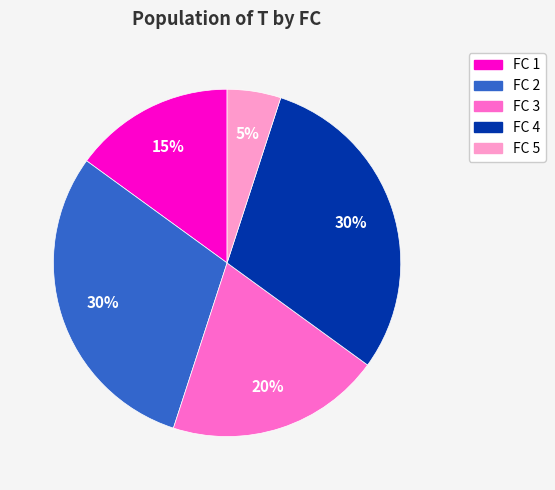

Is there any slice that represents more than half of the pie?

No